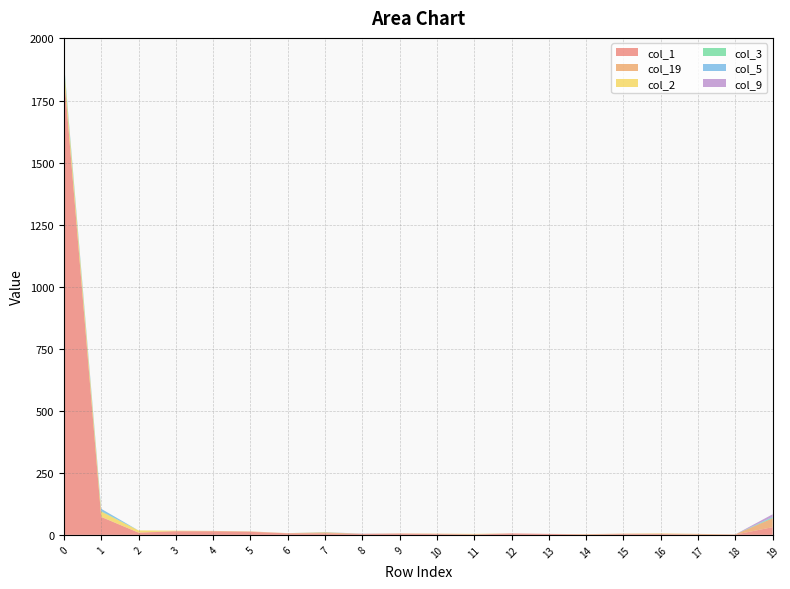

Reading left to right, list all the values displayed in this chart.

col_1: 0=1856	1=72	2=9	3=14	4=14	5=12	6=6	7=6	8=3	9=5	10=3	11=1	12=6	13=4	14=1	15=3	16=3	17=1	18=1	19=31
col_19: 0=1	1=1	2=0	3=2	4=2	5=2	6=1	7=4	8=1	9=1	10=2	11=2	12=0	13=0	14=2	15=2	16=2	17=3	18=1	19=36
col_2: 0=32	1=21	2=9	3=1	4=0	5=0	6=0	7=0	8=0	9=0	10=0	11=1	12=0	13=0	14=0	15=0	16=1	17=0	18=0	19=0
col_3: 0=12	1=2	2=0	3=0	4=0	5=0	6=0	7=1	8=0	9=0	10=0	11=0	12=0	13=0	14=0	15=0	16=0	17=0	18=0	19=3
col_5: 0=4	1=9	2=0	3=0	4=0	5=0	6=0	7=0	8=0	9=0	10=0	11=0	12=0	13=0	14=0	15=0	16=0	17=0	18=0	19=3
col_9: 0=2	1=0	2=0	3=0	4=0	5=0	6=0	7=0	8=1	9=0	10=0	11=0	12=0	13=0	14=0	15=0	16=0	17=0	18=0	19=10